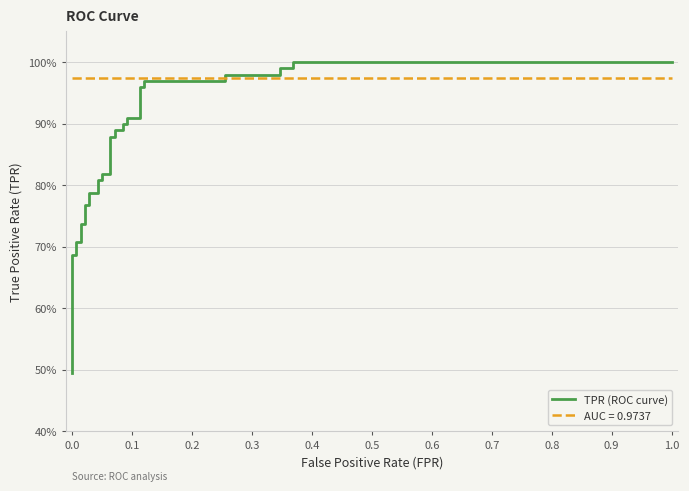

Is this an area chart (filled region under the line)?

No